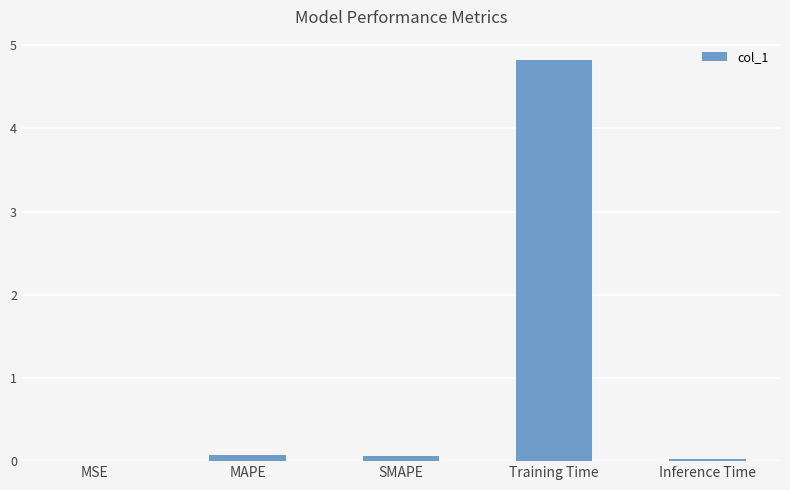

True or false: the data shows 0.0 at MSE.

True